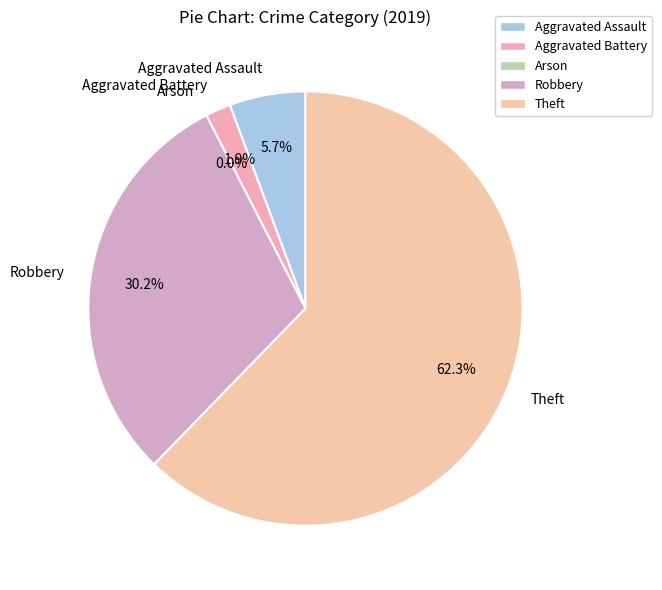

What percentage is NOT represented by Theft?

37.7%